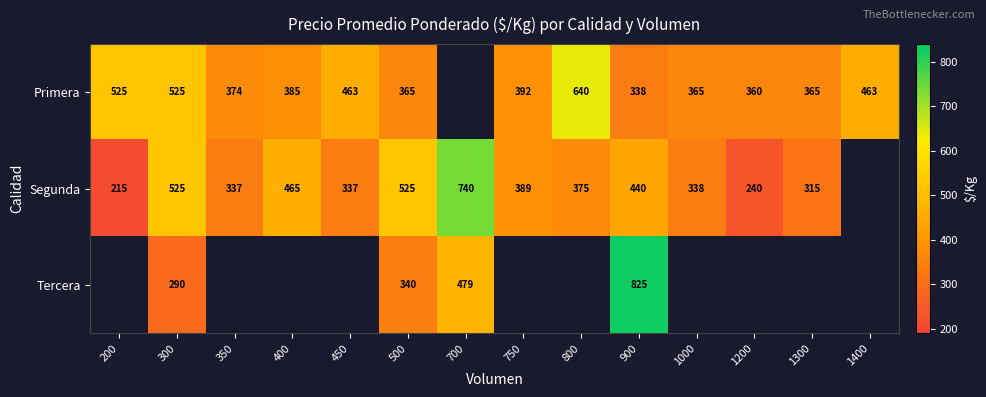

True or false: Segunda has a value of 465 at 400.

True